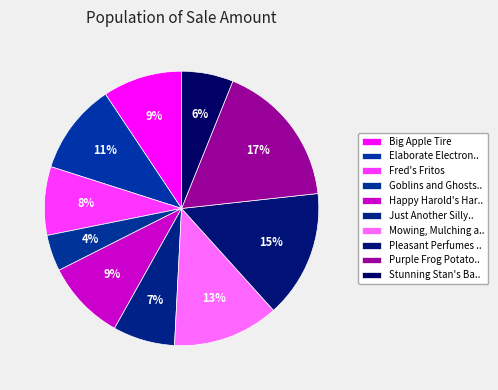

How many slices are in this pie chart?

10